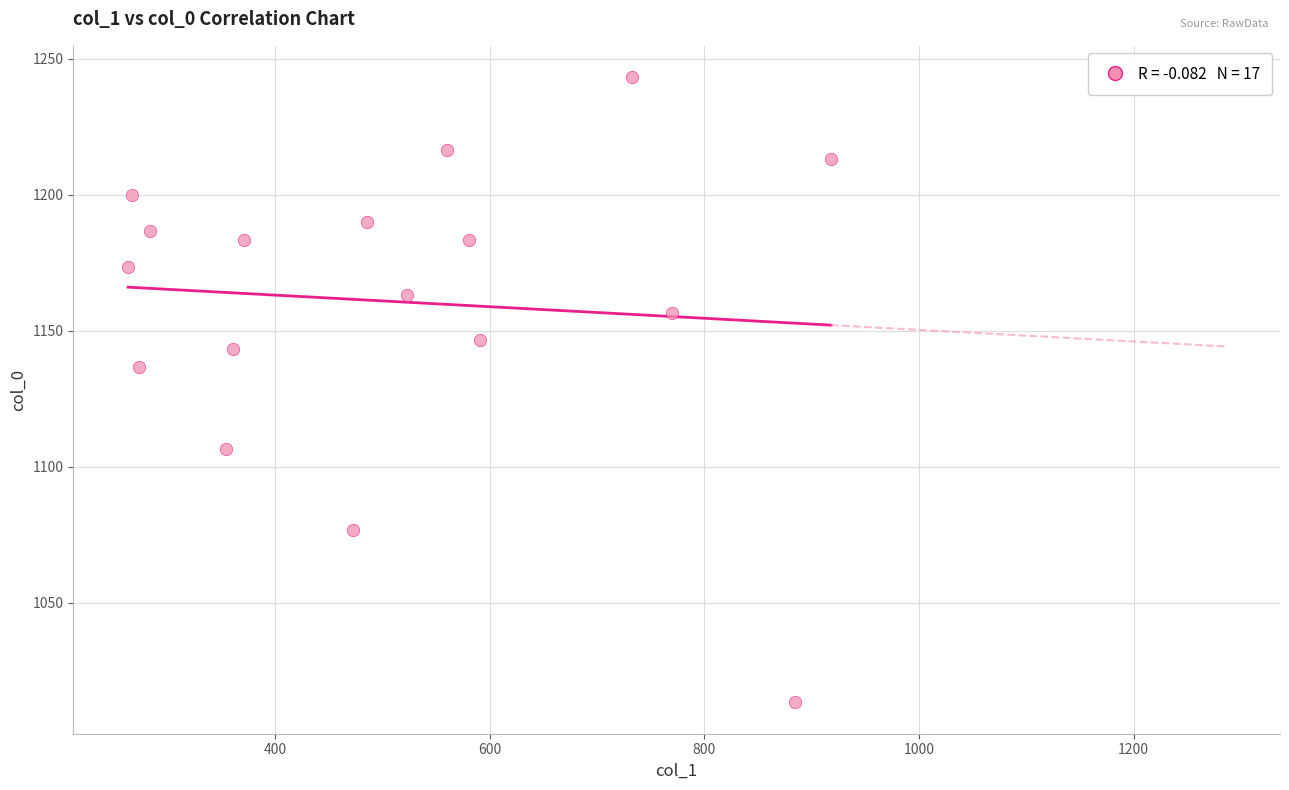

What Y value in the scatter plot is closest to 1128?

1136.7